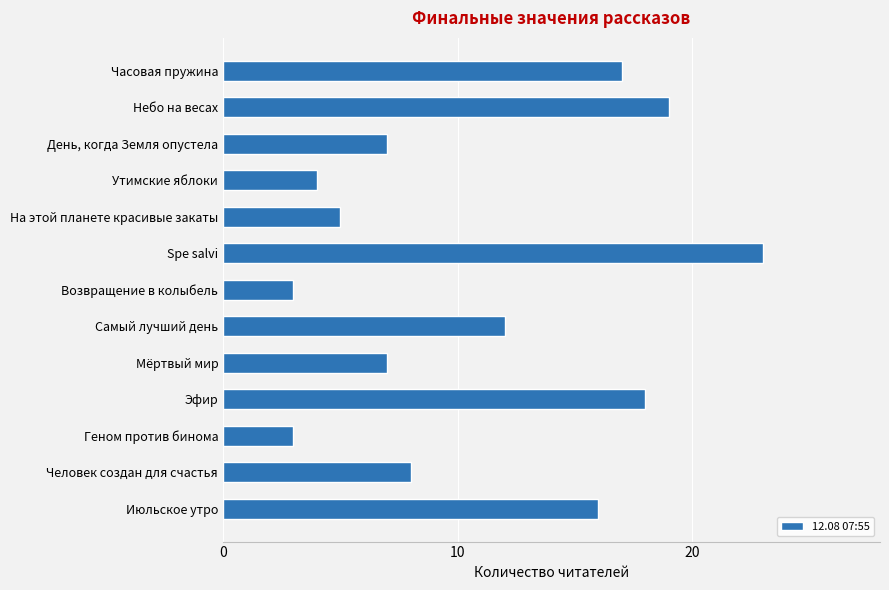

Reading top to bottom, extract all data points from this chart.

17	19	7	4	5	23	3	12	7	18	3	8	16